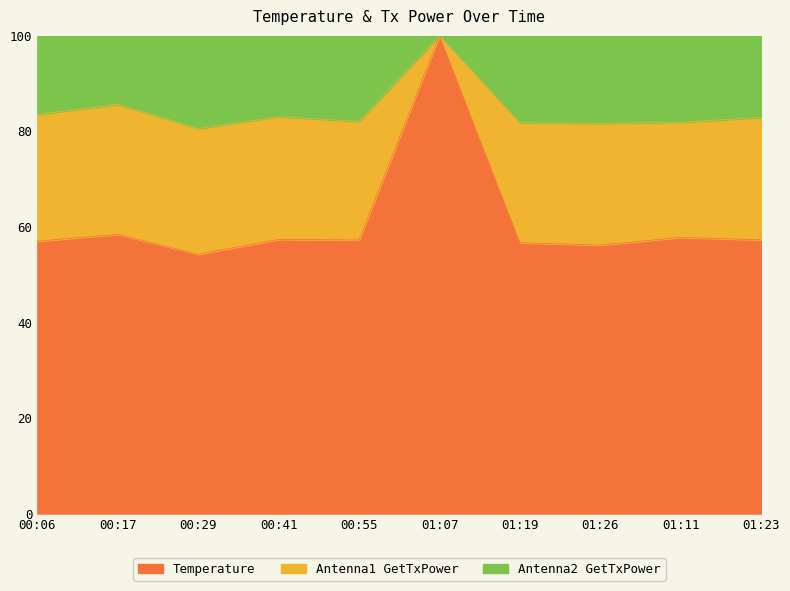

How many interior local valleys does the Antenna2 GetTxPower series have?

3